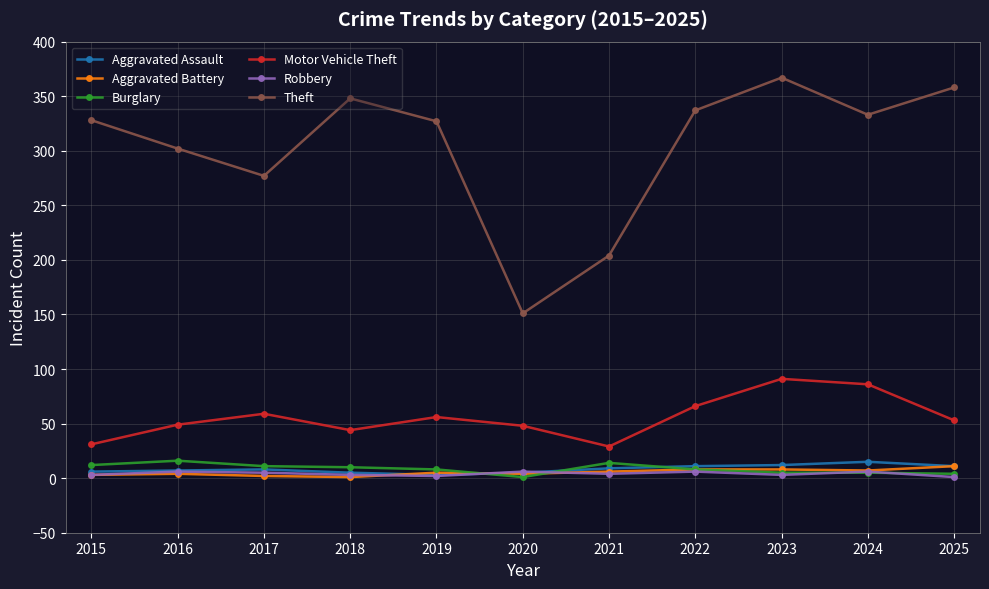

The value of Theft at 2016 is 302. True or false?

True